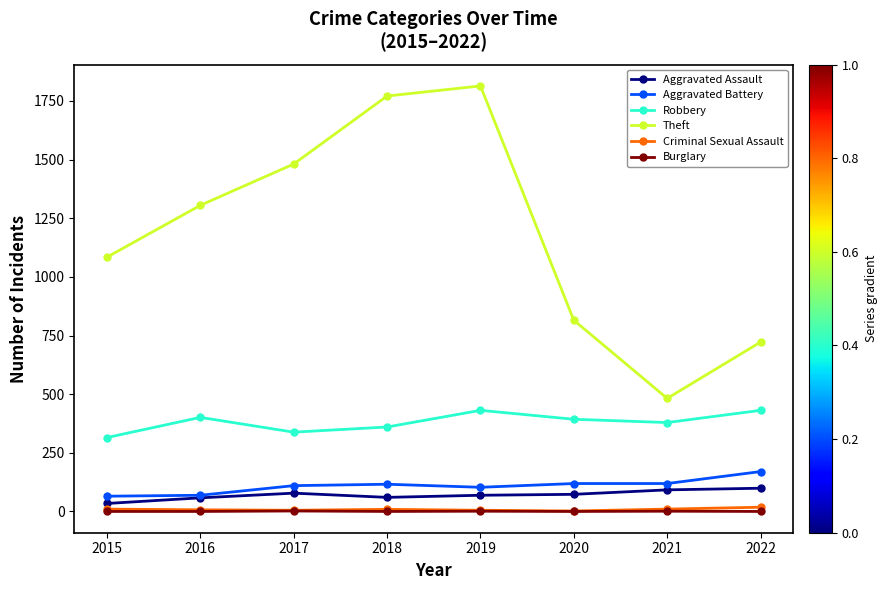

True or false: Theft and Criminal Sexual Assault intersect in this chart.

False